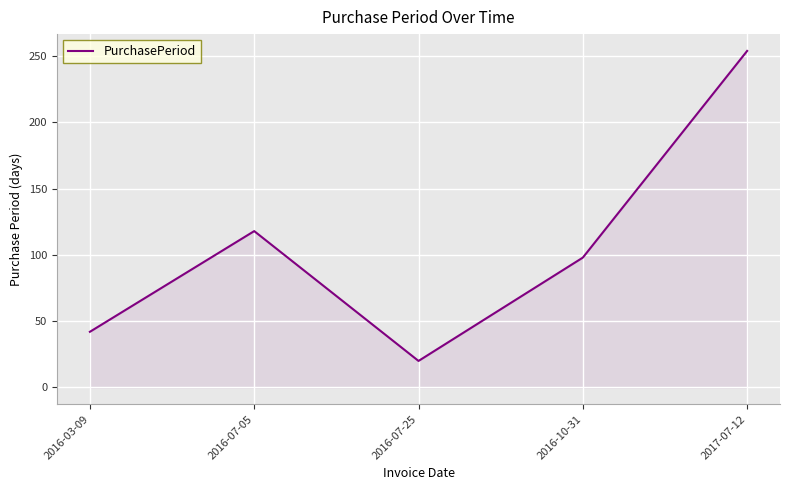

What is the difference between the maximum and minimum values?

234